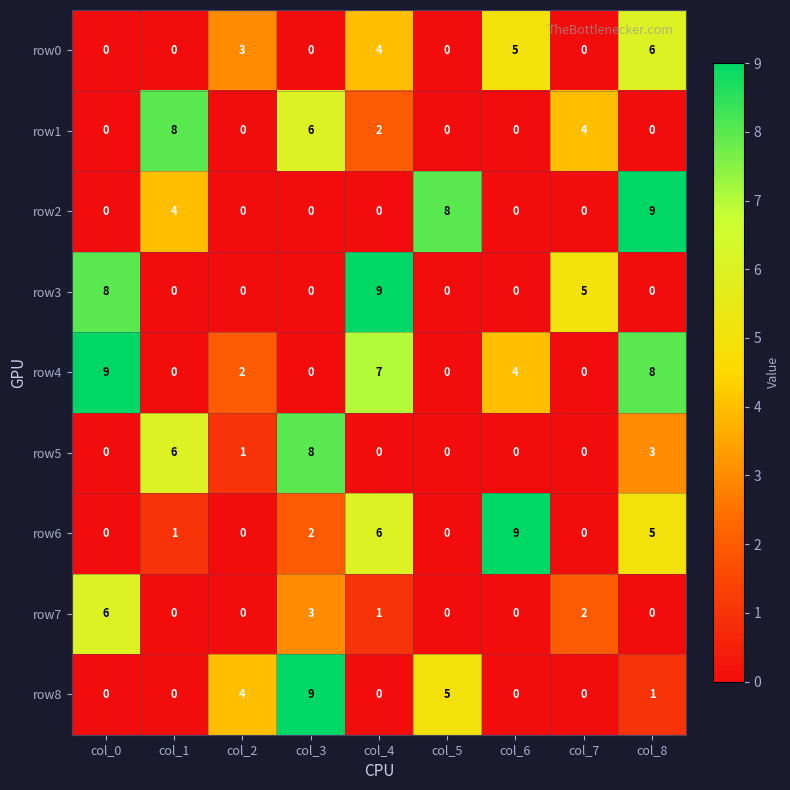

Which series changed the most between col_0 and col_7?

row4